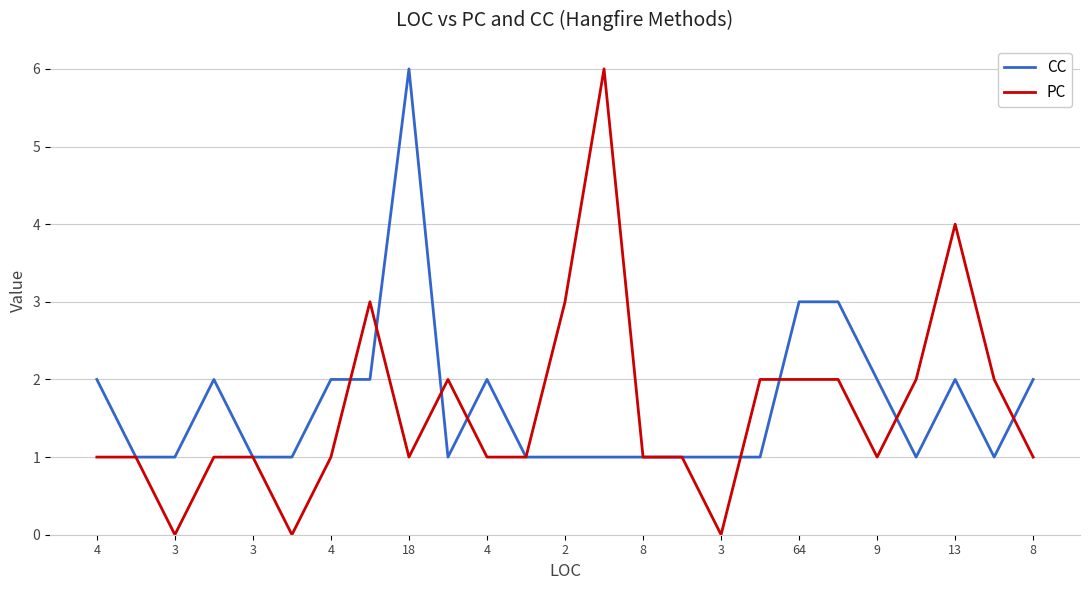

What is the maximum value shown in the chart?

6